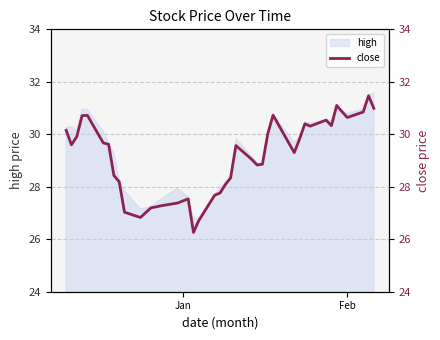

What is the minimum value for high?

26.8